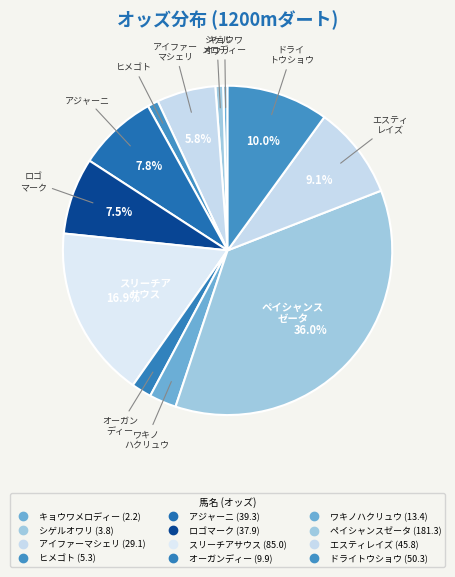

Combined, do オーガンディー and ドライトウショウ account for over 50%?

No